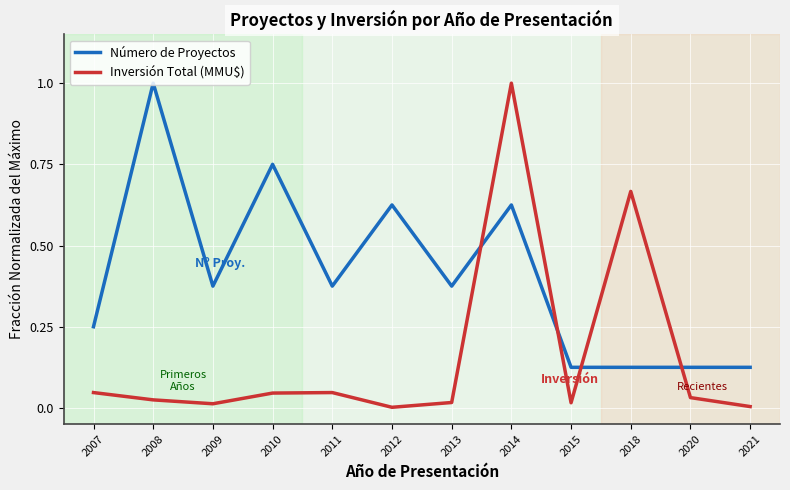

Which series has the largest range (max minus min)?

Inversión Total (MMU$)